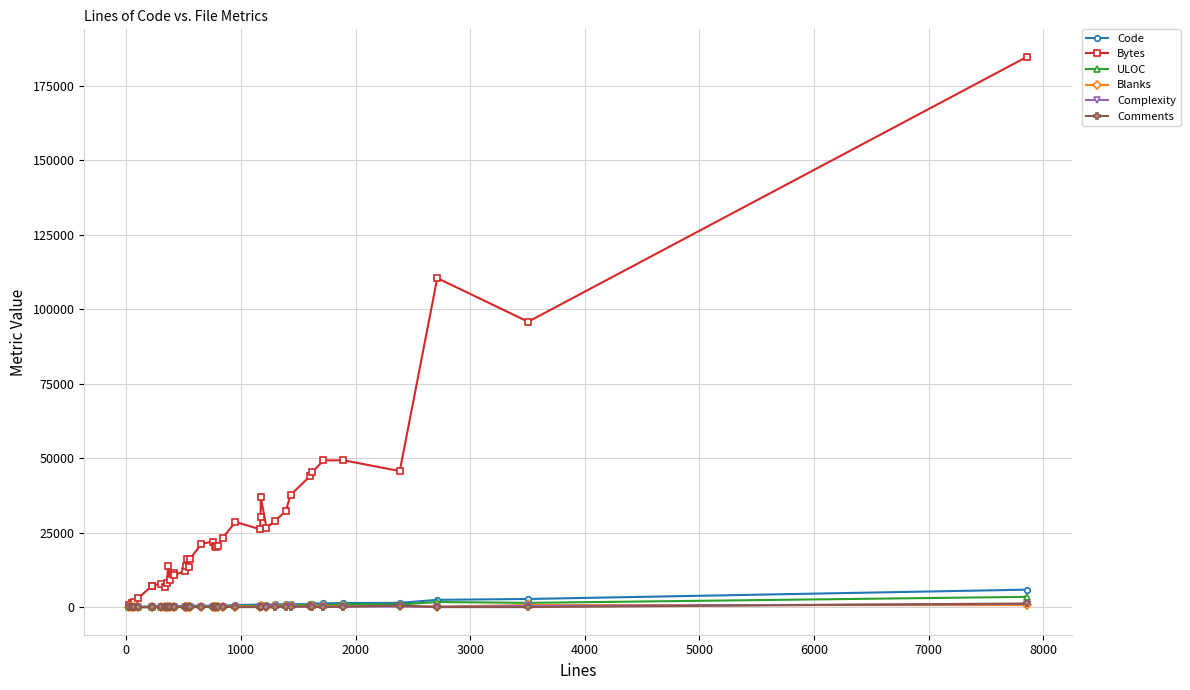

How many categories are shown in the chart?

40